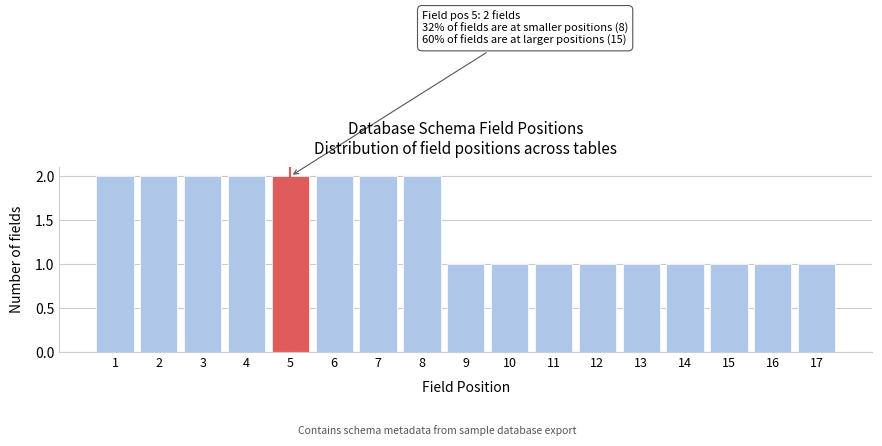

Reading left to right, extract all data points from this chart.

1=2	2=2	3=2	4=2	5=2	6=2	7=2	8=2	9=1	10=1	11=1	12=1	13=1	14=1	15=1	16=1	17=1